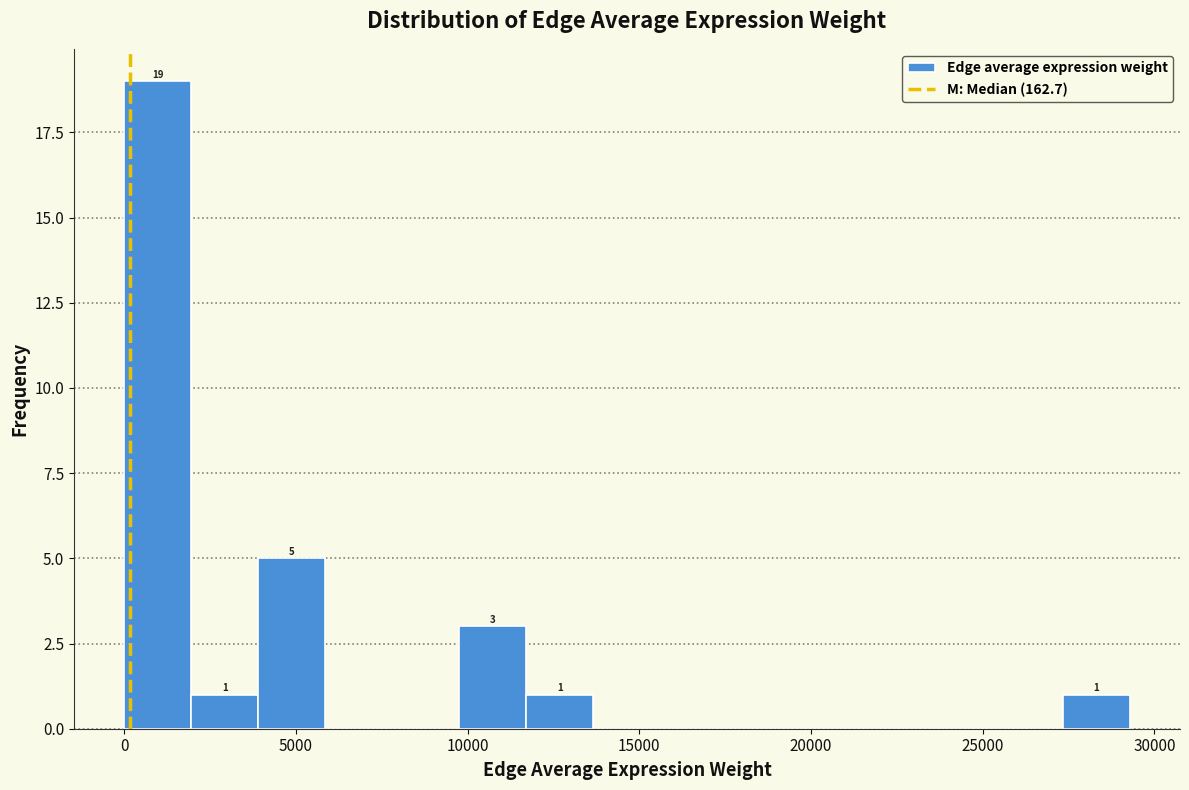

Around what value on the x-axis is the tallest bar? Give the approximate position of its centre, as read against the axis.

1000